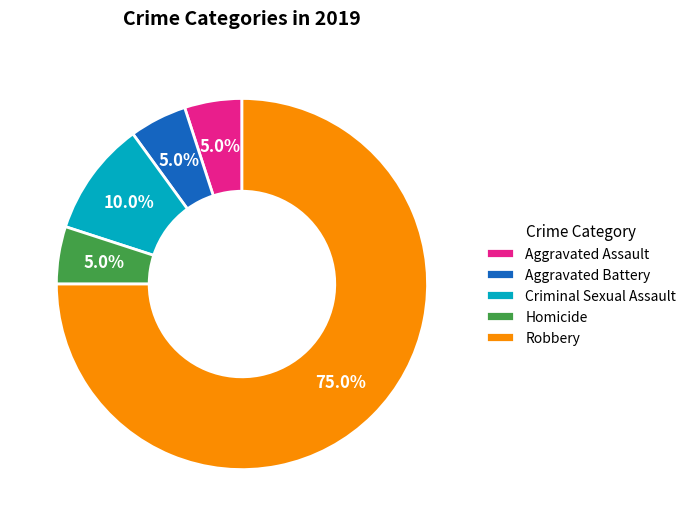

How many slices are in this pie chart?

5